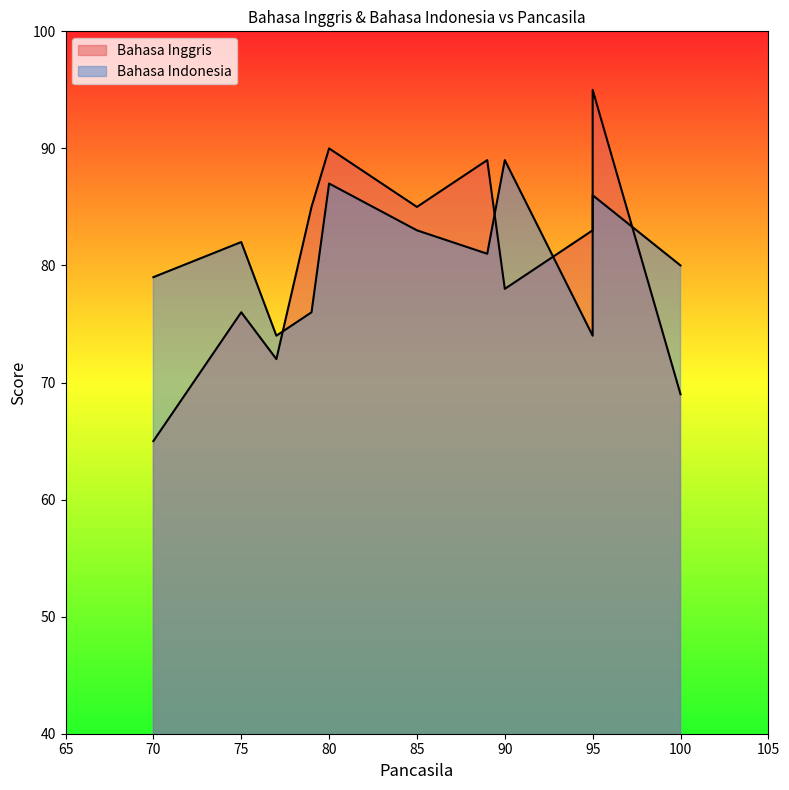

What is the difference between the second highest and minimum values in the Bahasa Indonesia series?

13